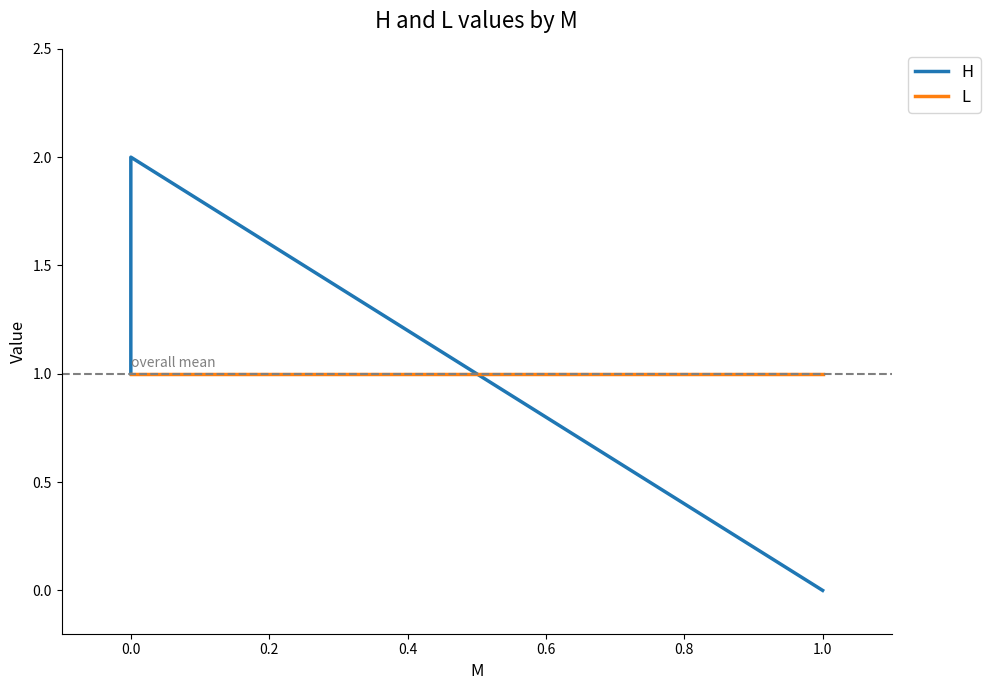

Reading left to right, extract all data points from this chart.

H: 1	2	0
L: 1	1	1